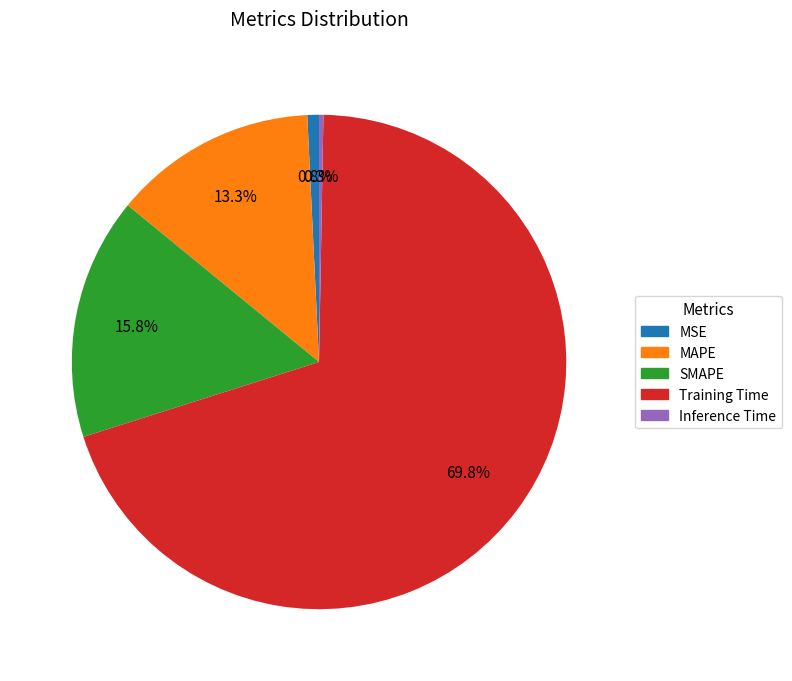

How much of the chart is everything except MAPE?

86.7%